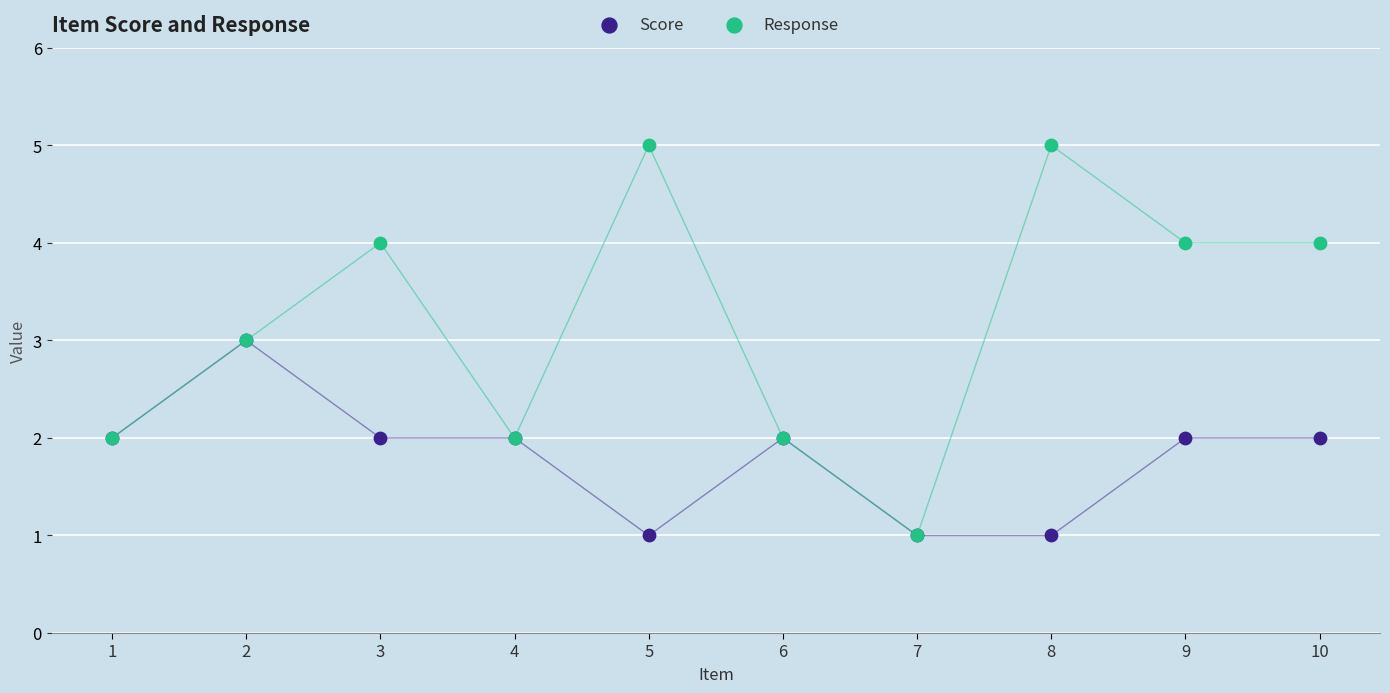

Which series has the widest spread of Y values?

Response